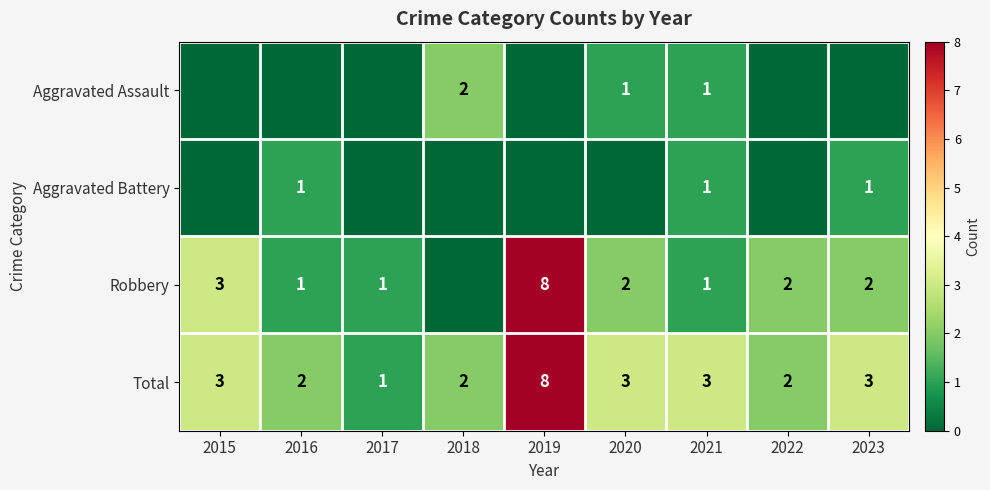

Is it true that Robbery equals 3 at 2015?

True